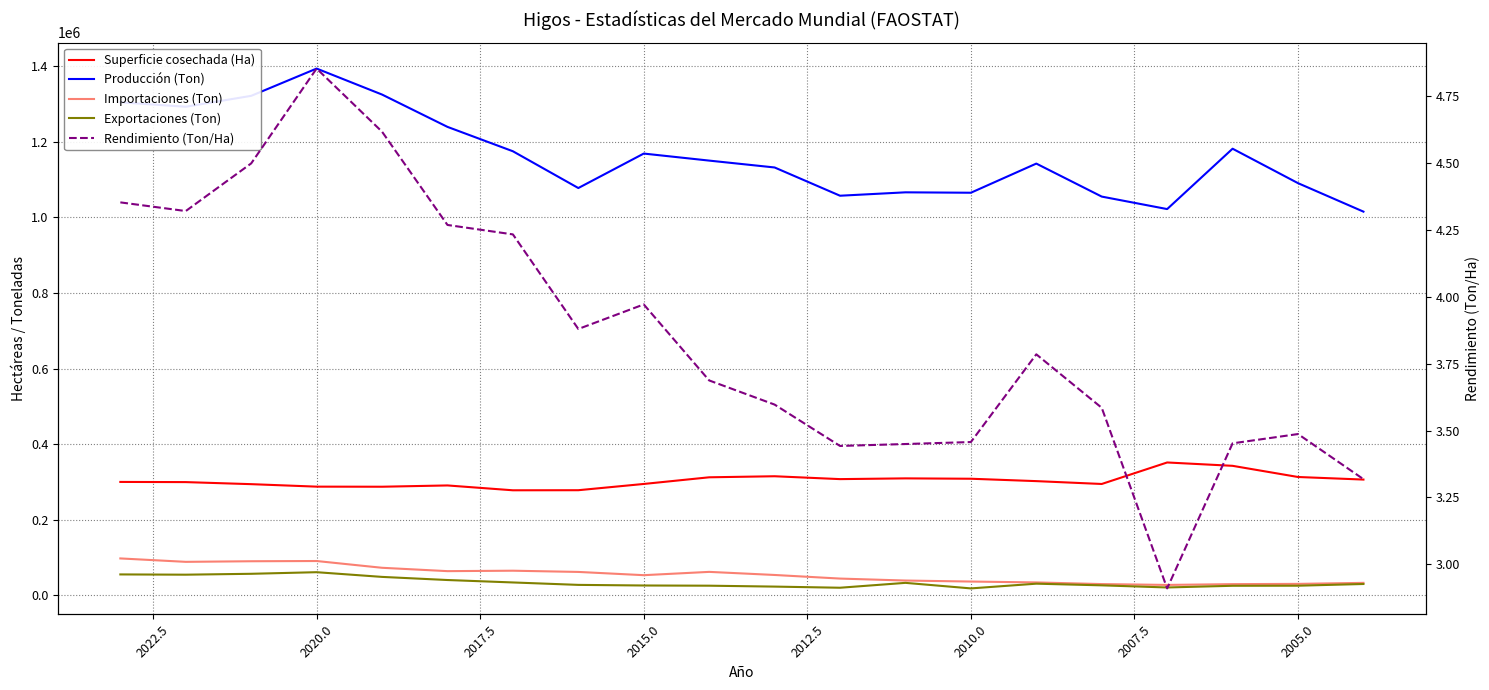

True or false: Exportaciones (Ton) and Superficie cosechada (Ha) cross at least once.

False